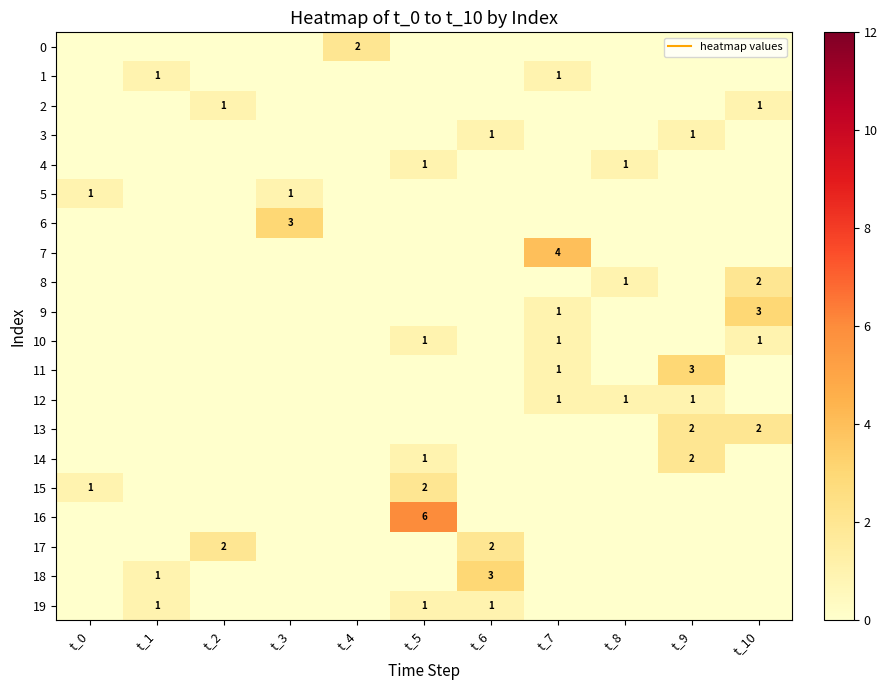

Which series has the widest spread of values?

16